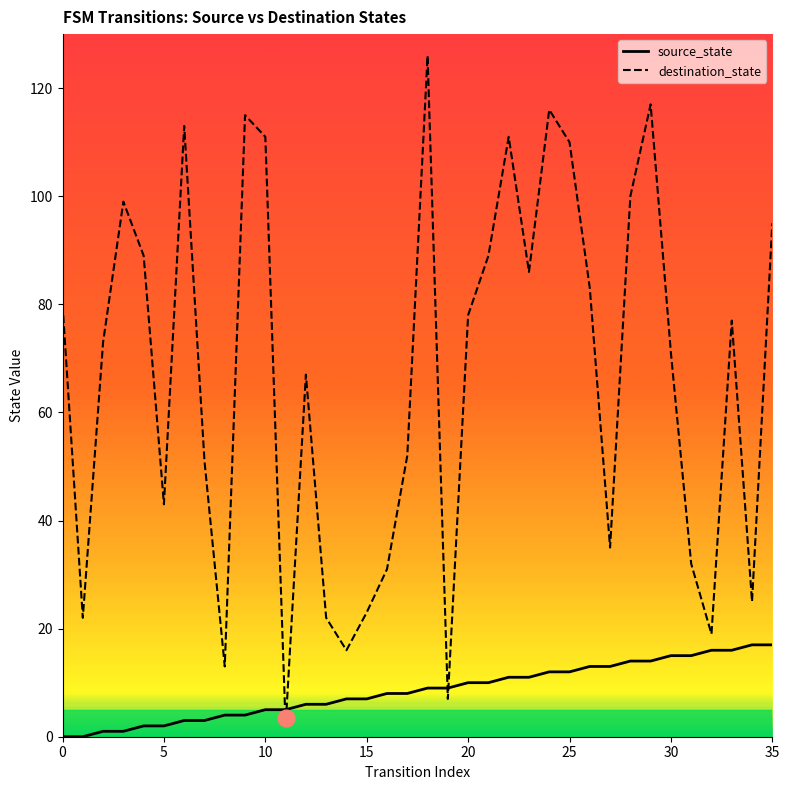

True or false: destination_state has more than 2 points higher than both neighbors.

True